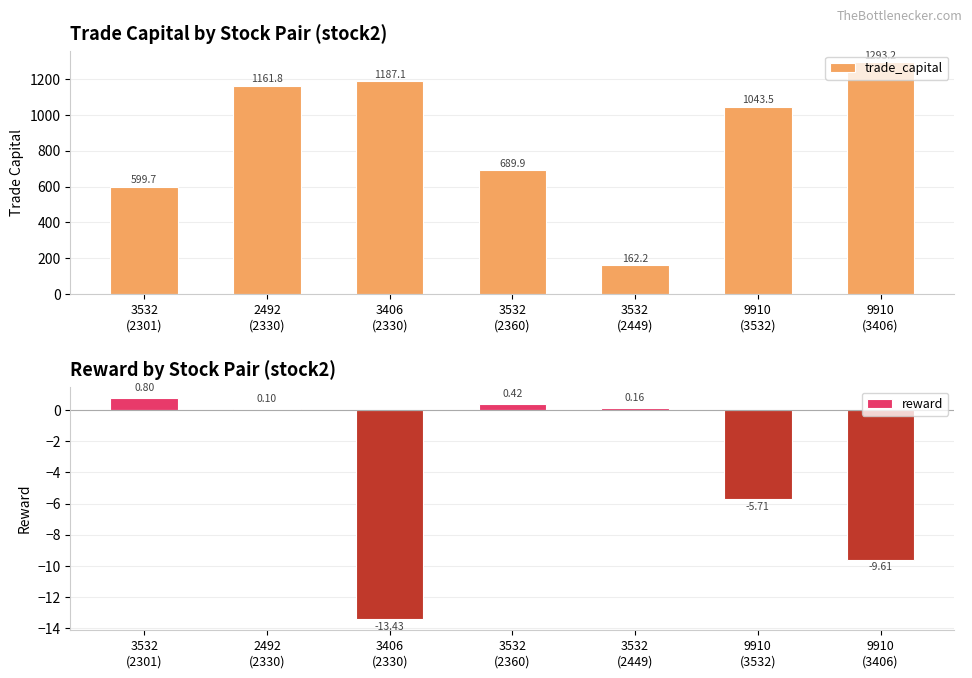

What is the difference between the trade_capital values at 3532
(2360) and 9910
(3532)?

353.6